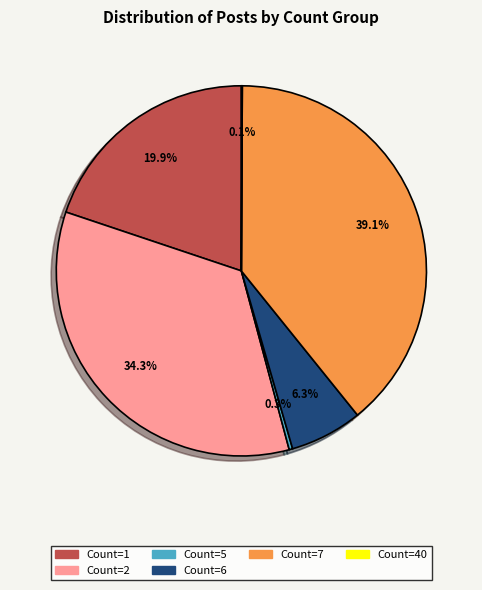

Does any single category account for the majority?

No